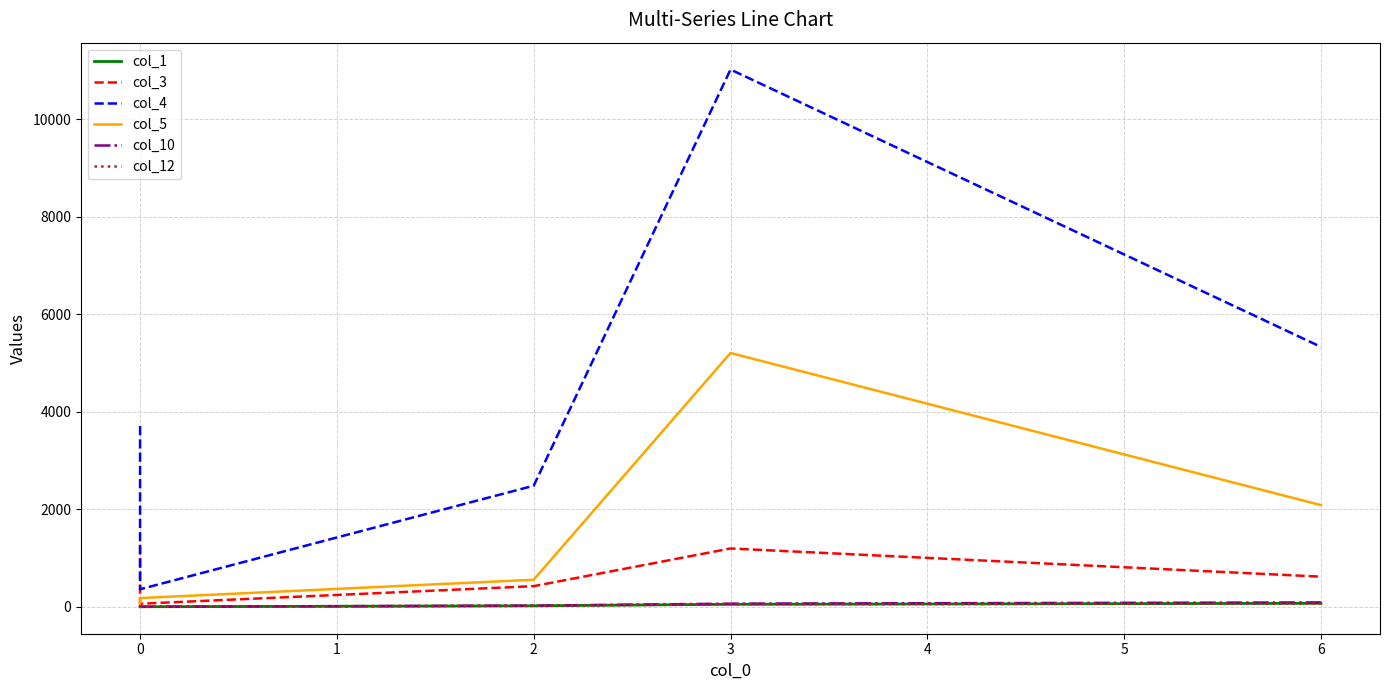

Is the value of col_3 at 0 greater than the value of col_10 at 2?

Yes